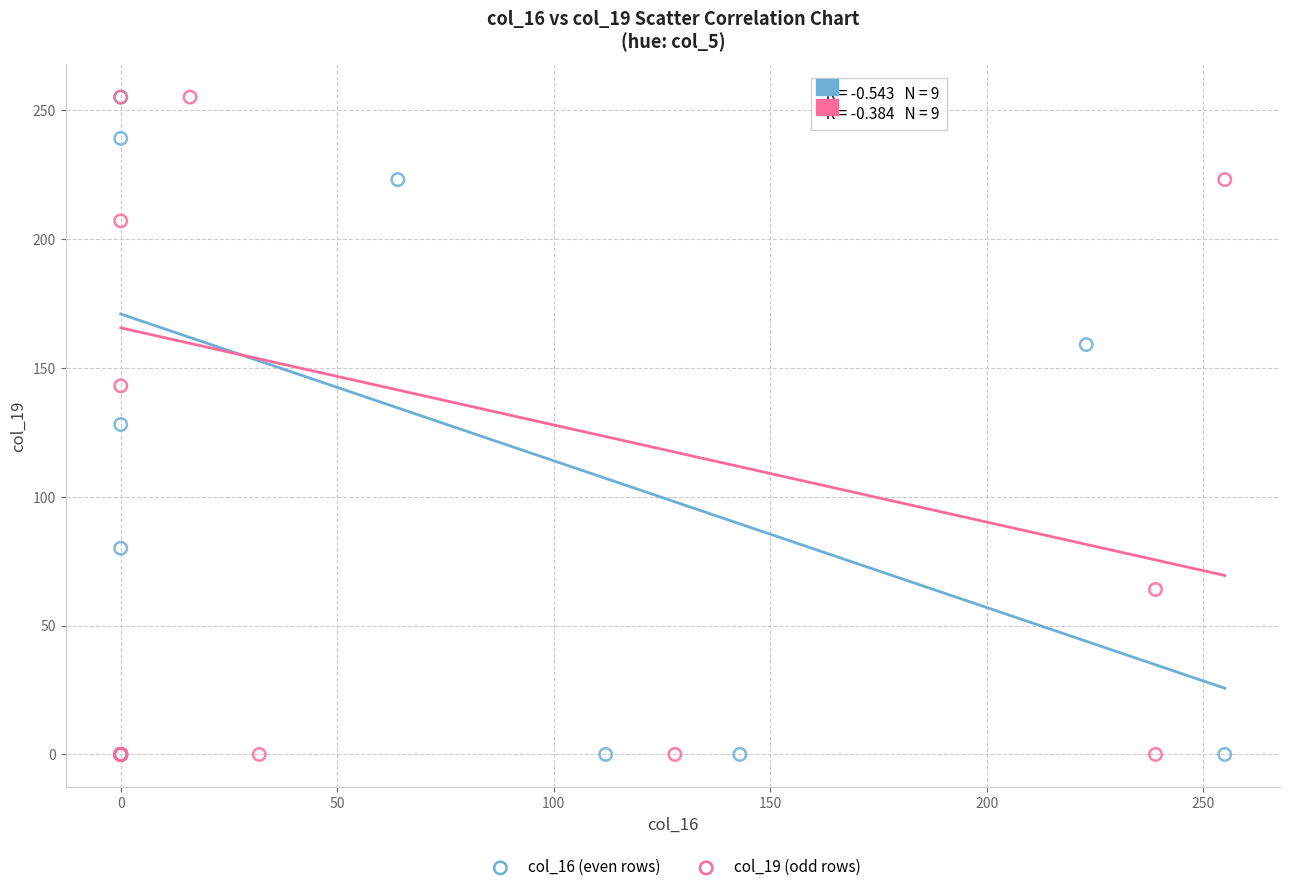

What are all the series names shown in the legend?

col_16 (even rows), col_19 (odd rows)